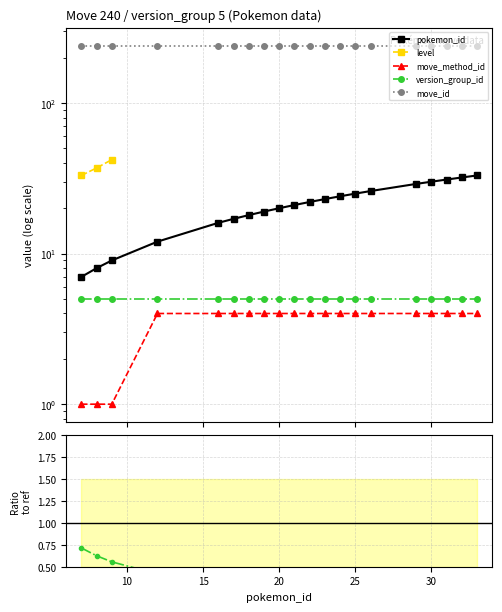

The version_group_id series shows 0.3 at 25. True or false?

False